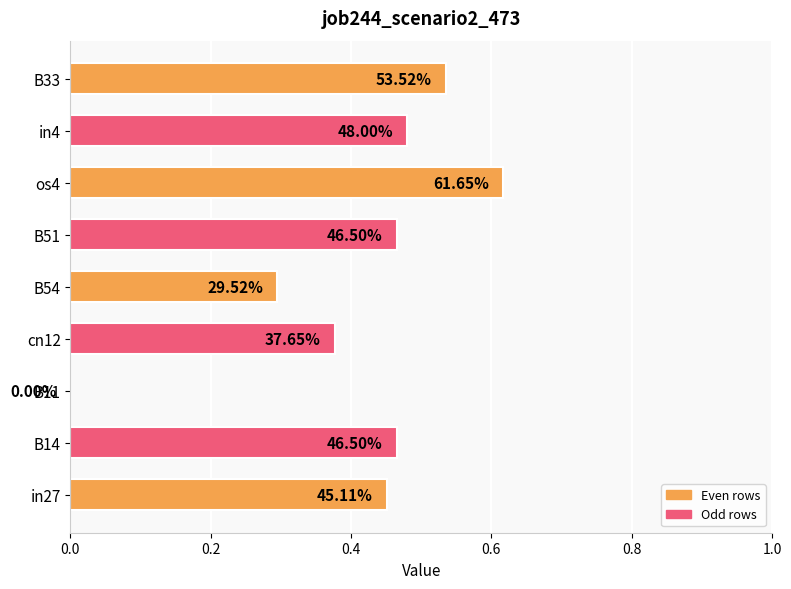

Are the bars horizontal?

Yes